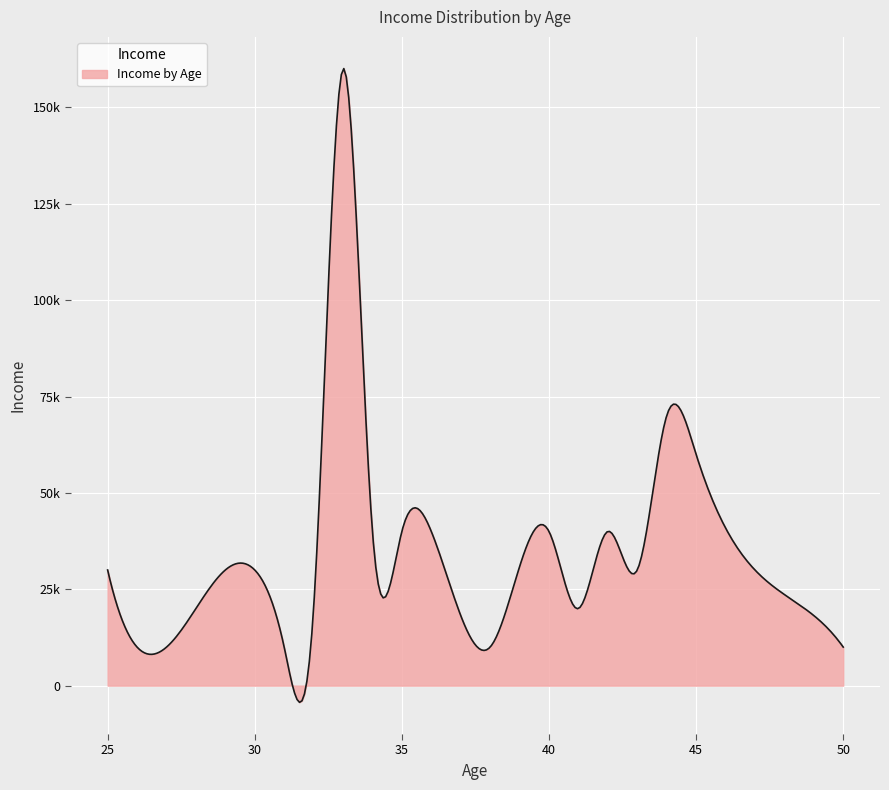

Is this an area chart (filled region under the line)?

Yes